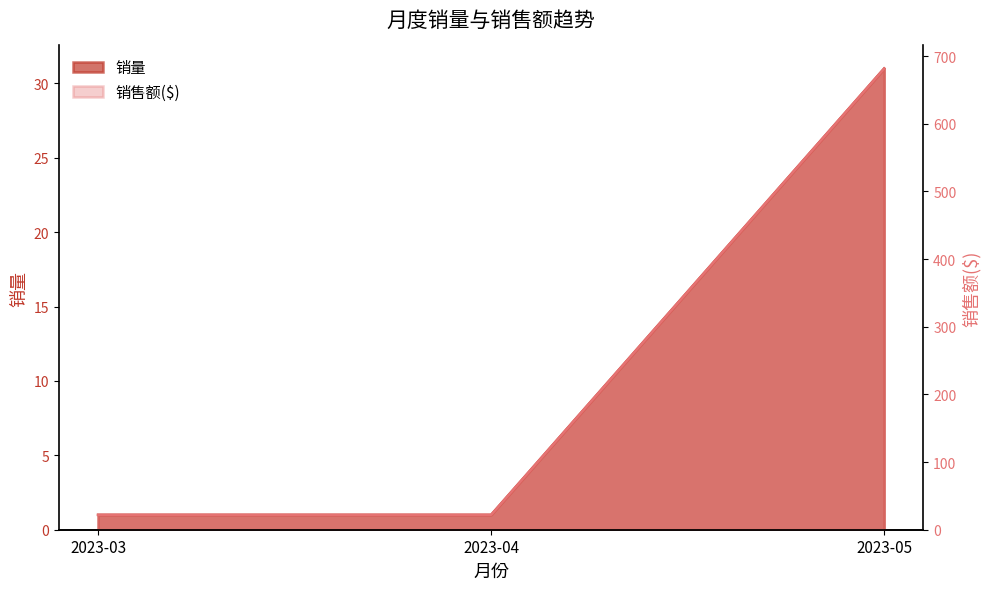

Which series has the largest total across all categories?

销售额($)